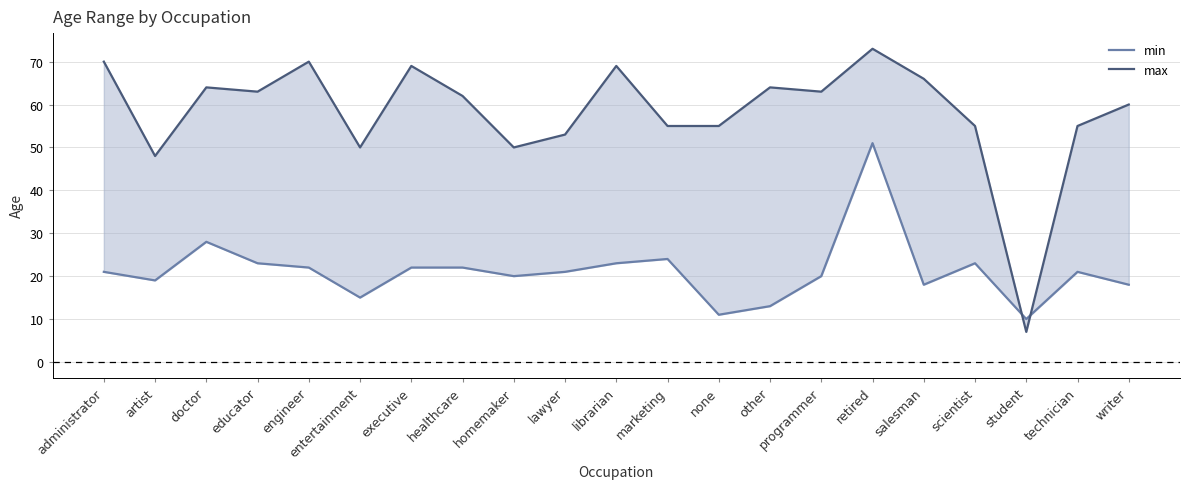

Which series has the largest range (max minus min)?

max